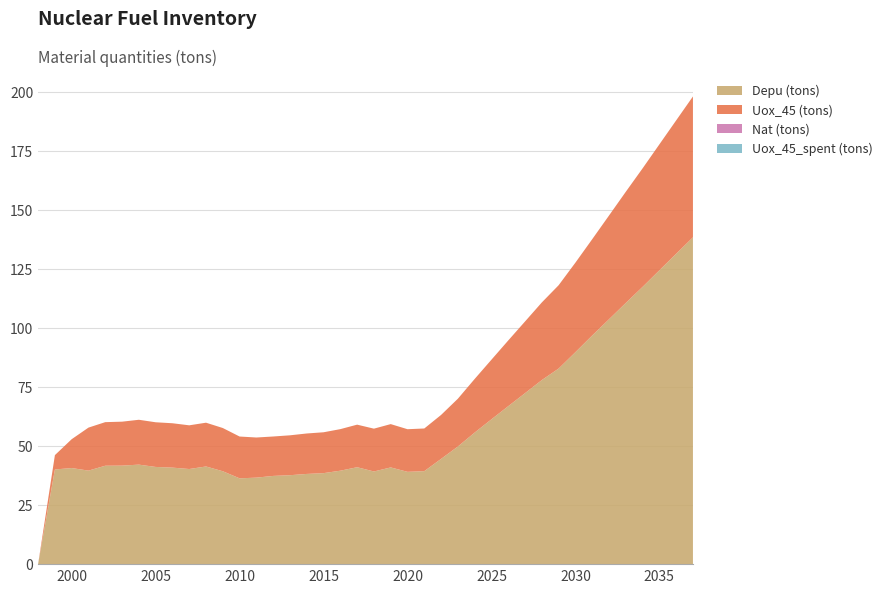

Reading left to right, list all the values displayed in this chart.

Uox_45 (tons): 1998=0.0	1999=6.1	2000=12.2	2001=18.2	2002=18.5	2003=18.6	2004=19.0	2005=18.9	2006=18.8	2007=18.5	2008=18.5	2009=18.3	2010=17.7	2011=17.0	2012=16.7	2013=16.9	2014=17.1	2015=17.3	2016=17.6	2017=18.0	2018=18.1	2019=18.3	2020=18.0	2021=18.1	2022=18.6	2023=20.2	2024=22.7	2025=25.2	2026=27.8	2027=30.4	2028=32.9	2029=35.3	2030=37.9	2031=40.8	2032=43.9	2033=47.1	2034=50.2	2035=53.3	2036=56.5	2037=59.7
Depu (tons): 1998=0.0	1999=40.1	2000=40.7	2001=39.6	2002=41.7	2003=41.7	2004=42.1	2005=41.2	2006=40.9	2007=40.3	2008=41.4	2009=39.3	2010=36.3	2011=36.6	2012=37.4	2013=37.7	2014=38.2	2015=38.5	2016=39.6	2017=41.0	2018=39.2	2019=41.0	2020=39.1	2021=39.4	2022=44.6	2023=49.8	2024=55.7	2025=61.3	2026=66.9	2027=72.4	2028=78.0	2029=82.8	2030=89.8	2031=96.8	2032=103.7	2033=110.6	2034=117.4	2035=124.4	2036=131.4	2037=138.4
Nat (tons): 1998=0.0	1999=0.0	2000=0.0	2001=0.0	2002=0.0	2003=0.0	2004=0.0	2005=0.0	2006=0.0	2007=0.0	2008=0.0	2009=0.0	2010=0.0	2011=0.0	2012=0.0	2013=0.0	2014=0.0	2015=0.0	2016=0.0	2017=0.0	2018=0.0	2019=0.0	2020=0.0	2021=0.0	2022=0.0	2023=0.0	2024=0.0	2025=0.0	2026=0.0	2027=0.0	2028=0.0	2029=0.0	2030=0.0	2031=0.0	2032=0.0	2033=0.0	2034=0.0	2035=0.0	2036=0.0	2037=0.0
Uox_45_spent (tons): 1998=0.0	1999=0.0	2000=0.0	2001=0.0	2002=0.0	2003=0.0	2004=0.0	2005=0.0	2006=0.0	2007=0.0	2008=0.0	2009=0.0	2010=0.0	2011=0.0	2012=0.0	2013=0.0	2014=0.0	2015=0.0	2016=0.0	2017=0.0	2018=0.0	2019=0.0	2020=0.0	2021=0.0	2022=0.0	2023=0.0	2024=0.0	2025=0.0	2026=0.0	2027=0.0	2028=0.0	2029=0.0	2030=0.0	2031=0.0	2032=0.0	2033=0.0	2034=0.0	2035=0.0	2036=0.0	2037=0.0